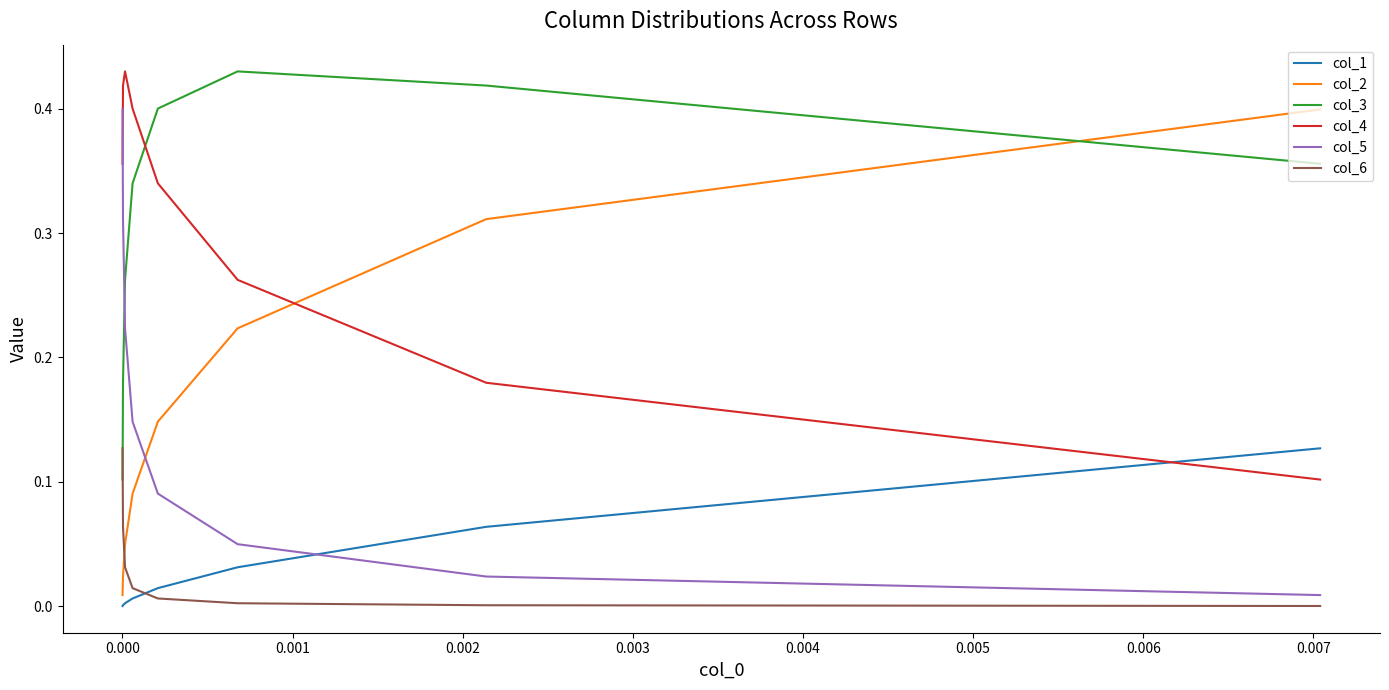

What is the maximum value for col_5?

0.4